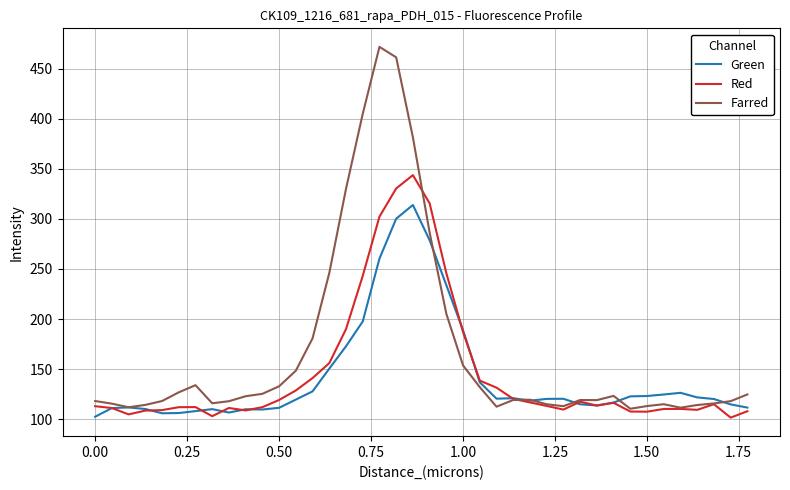

Rank the series by their maximum value, from lowest to highest.

Green, Red, Farred